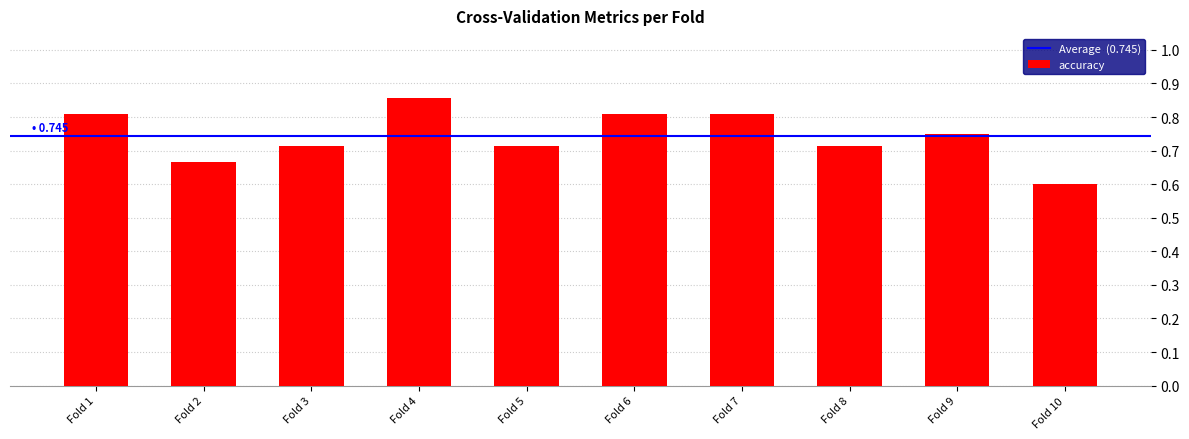

What is the smallest value displayed?

0.6